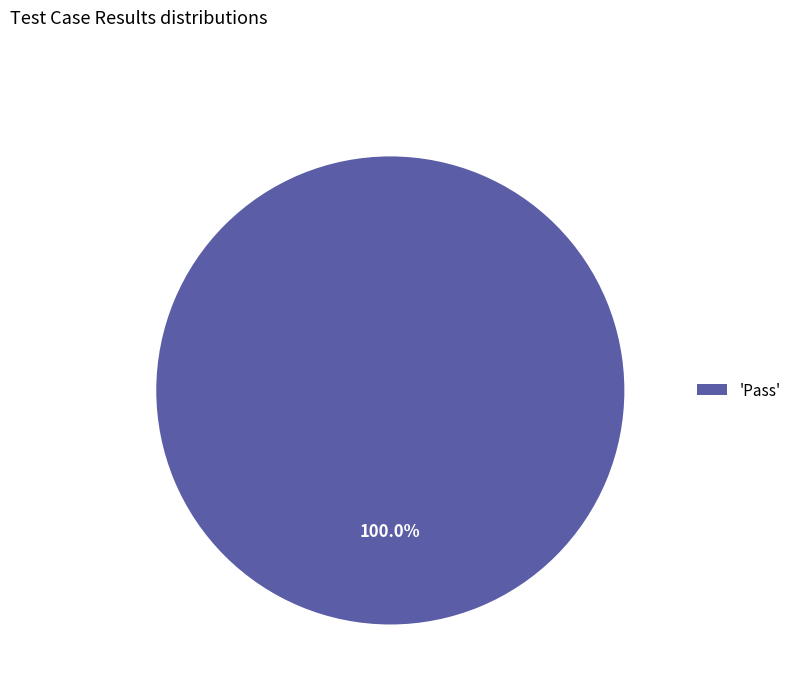

What is the majority slice?

'Pass'